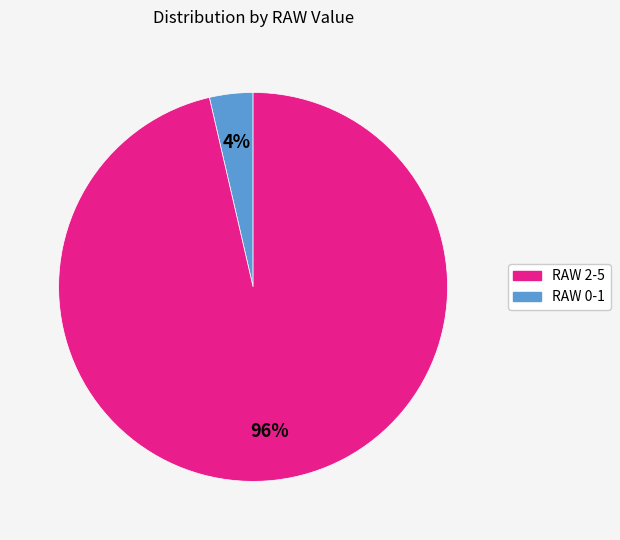

To the nearest percent, what is the average slice percentage?

50%